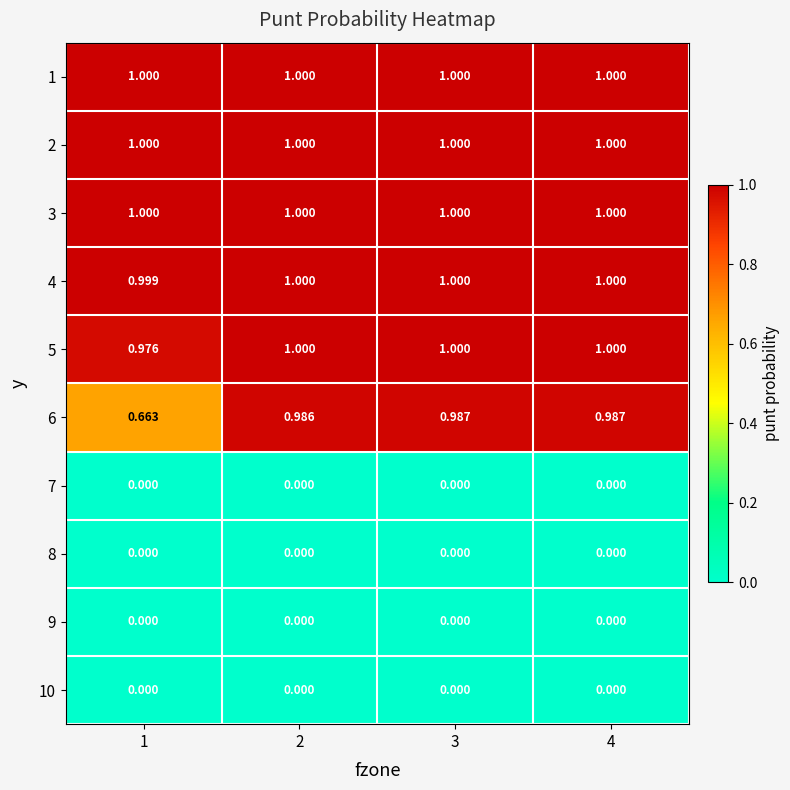

Is the value of 6 at 2 greater than the value of 4 at 2?

No